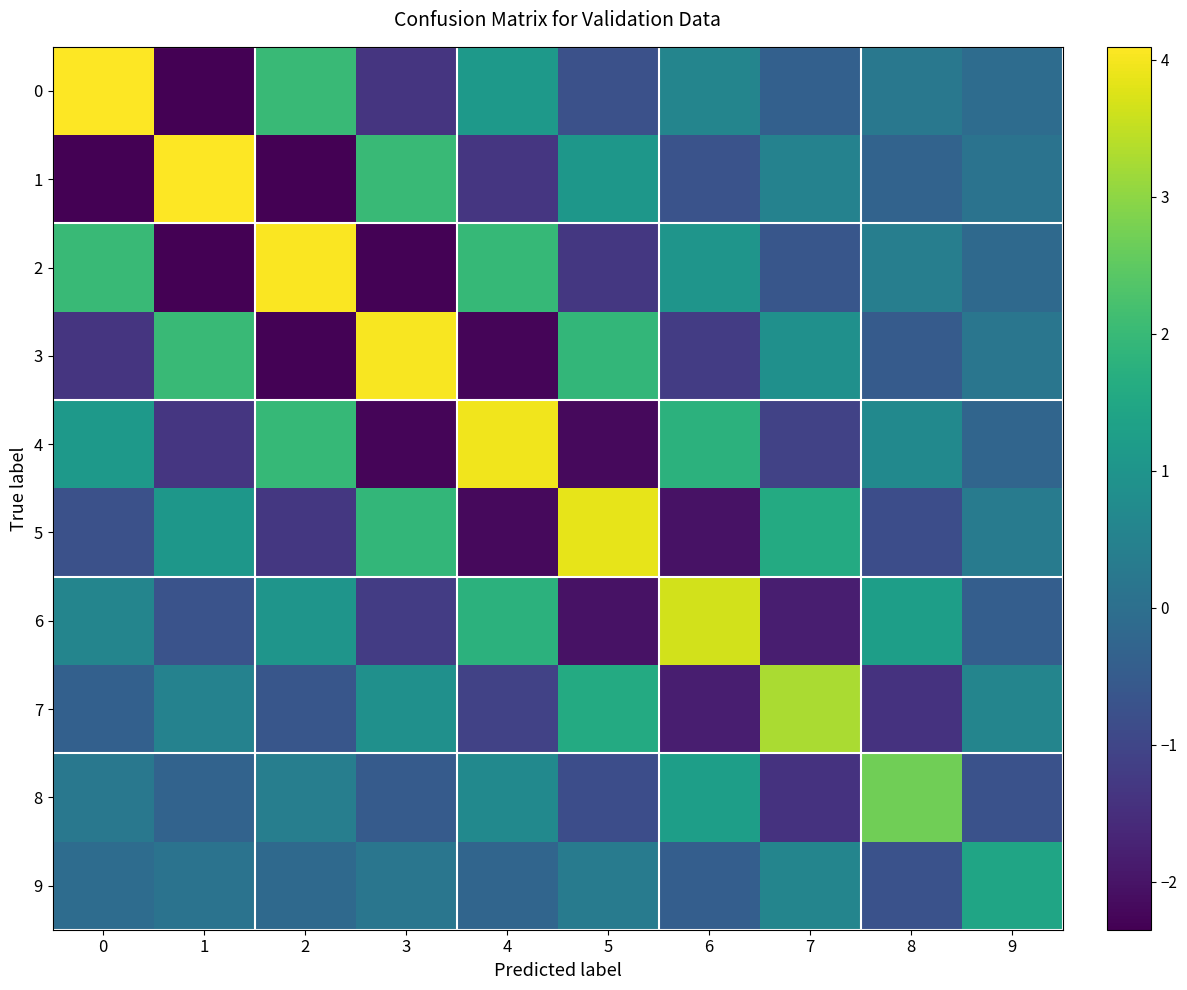

How many categories are shown in the chart?

10